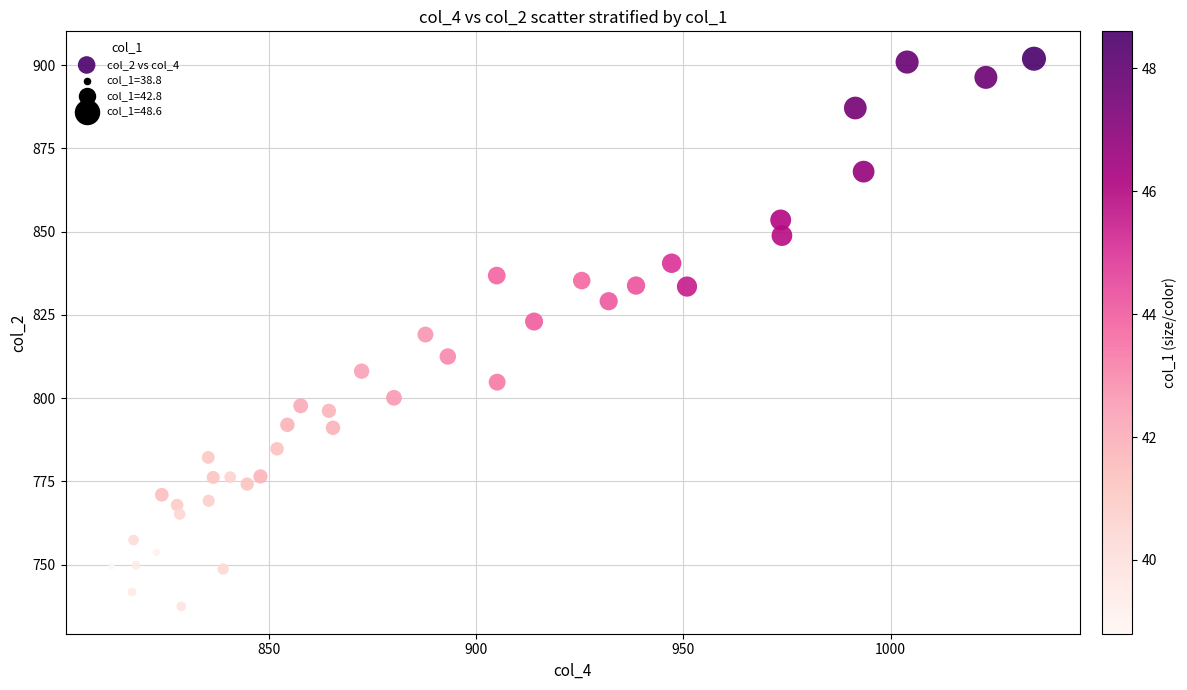

What is the range of Y values (max minus min)?

164.4